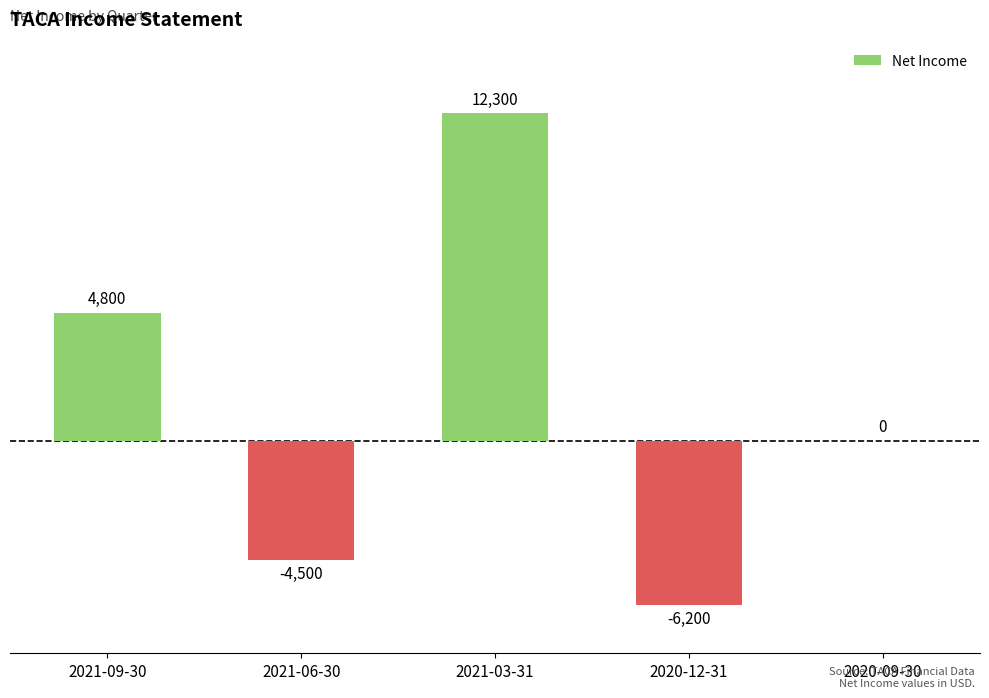

The value at 2020-12-31 is -2860. True or false?

False